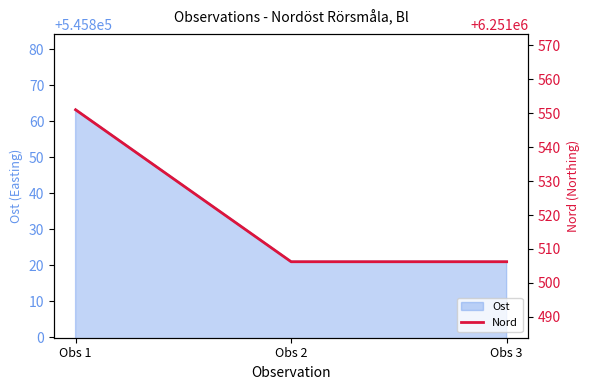

What is the value of the 1st point from the left?

6251551.0